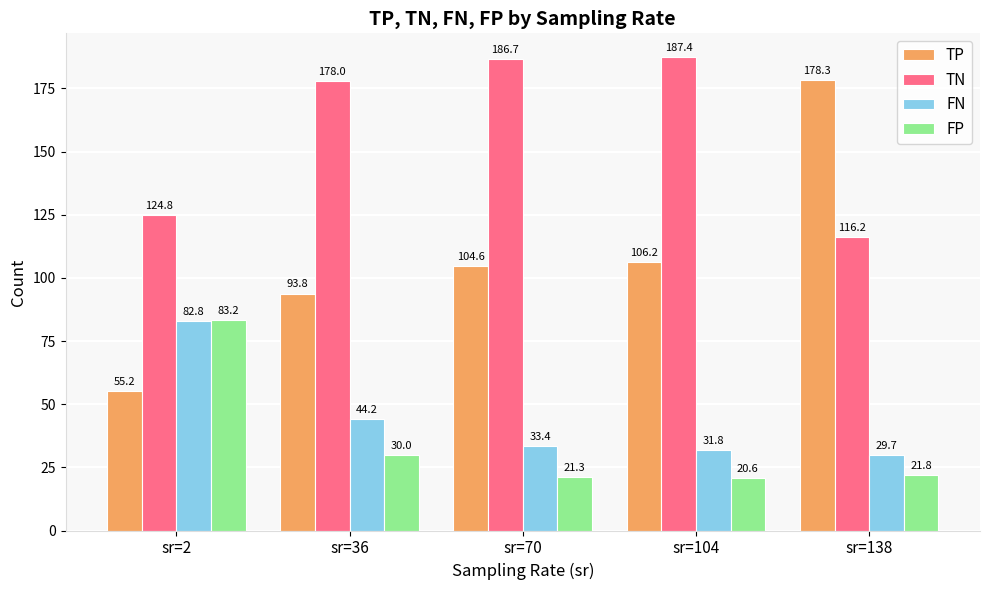

Where does the FP series first go above 21?

sr=2